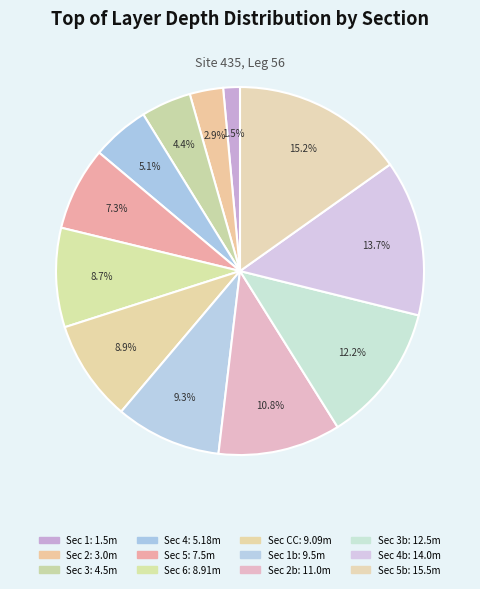

Rank the categories by value from highest to lowest.

5, 4, 3, 2, 1, CC, 6, 5, 4, 3, 2, 1